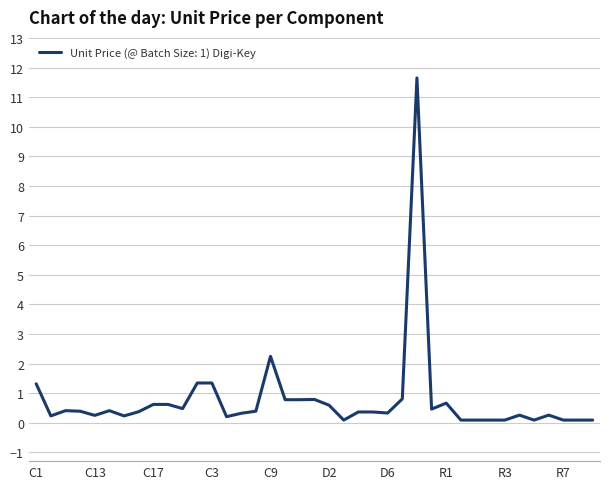

What is the difference between the maximum and minimum values?

11.6